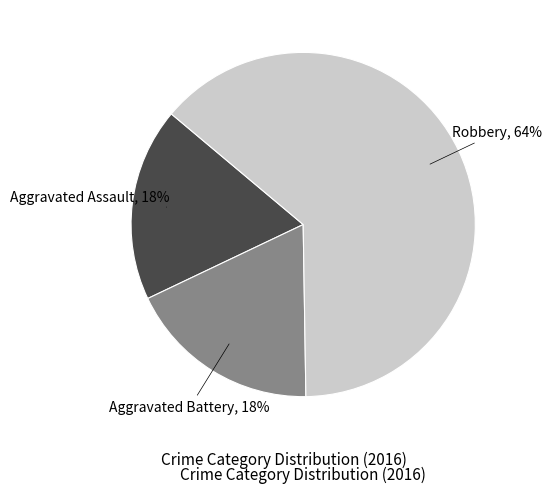

How many slices are in this pie chart?

3